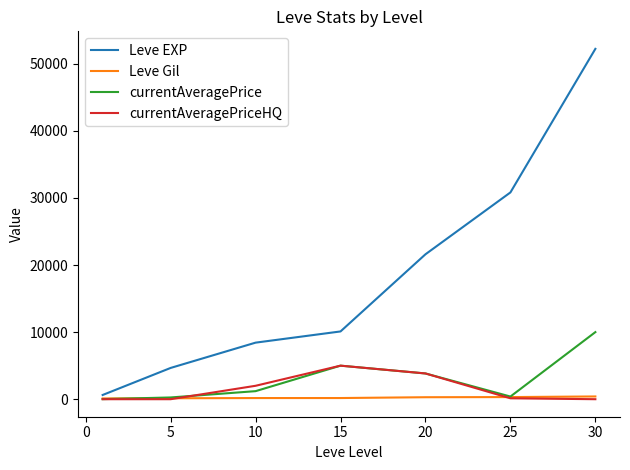

Which series has the largest range (max minus min)?

Leve EXP